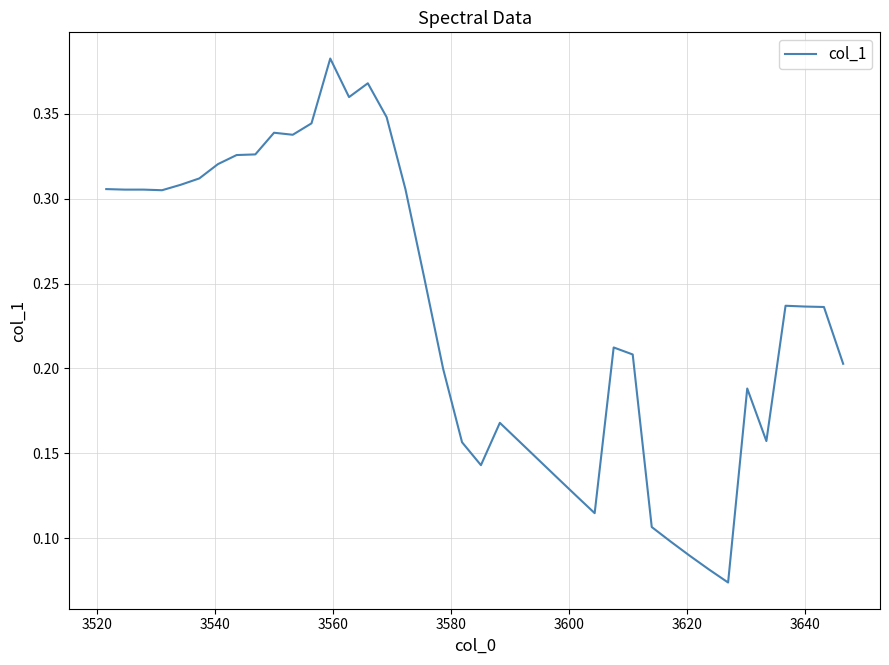

Is this an area chart (filled region under the line)?

No